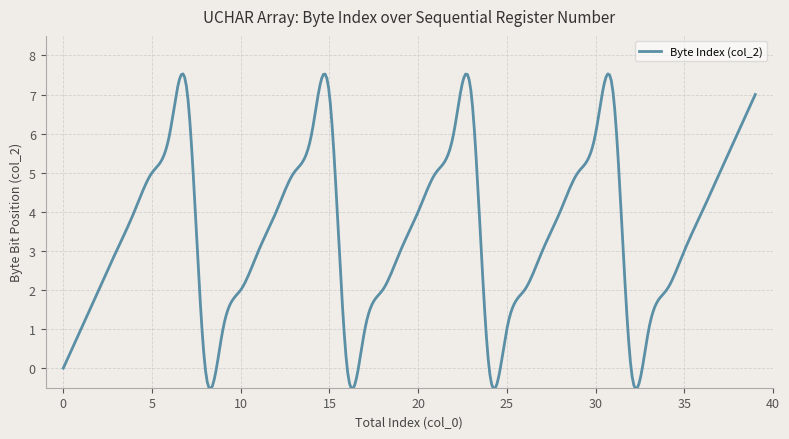

What is the difference between the maximum and minimum values?

8.1